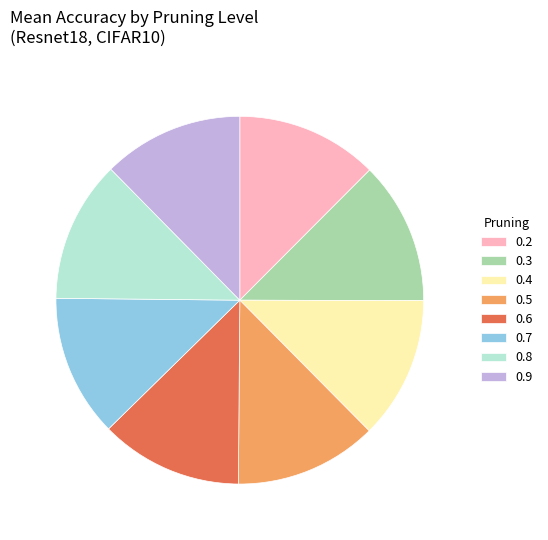

Do 0.7 and 0.8 together represent more than half of the pie?

No